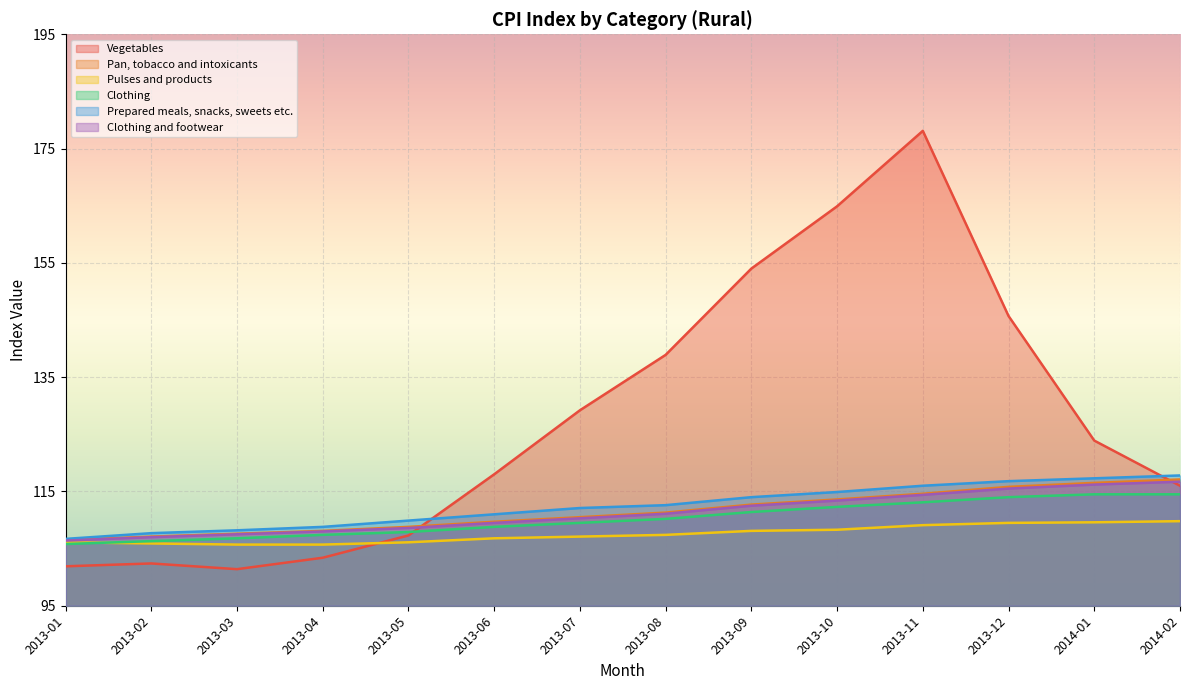

At which category does the chart reach its minimum across all series?

2013-03